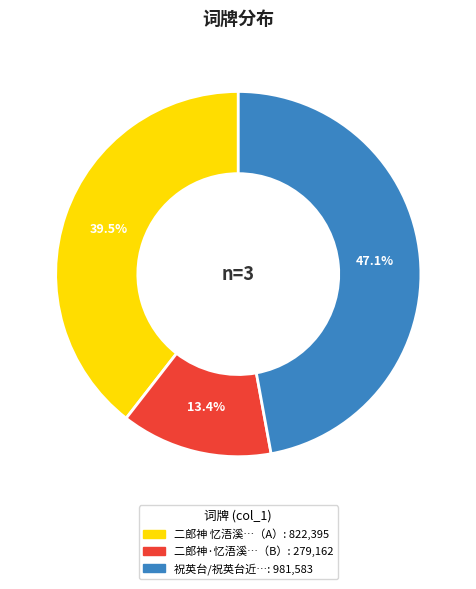

Does any single category account for the majority?

No